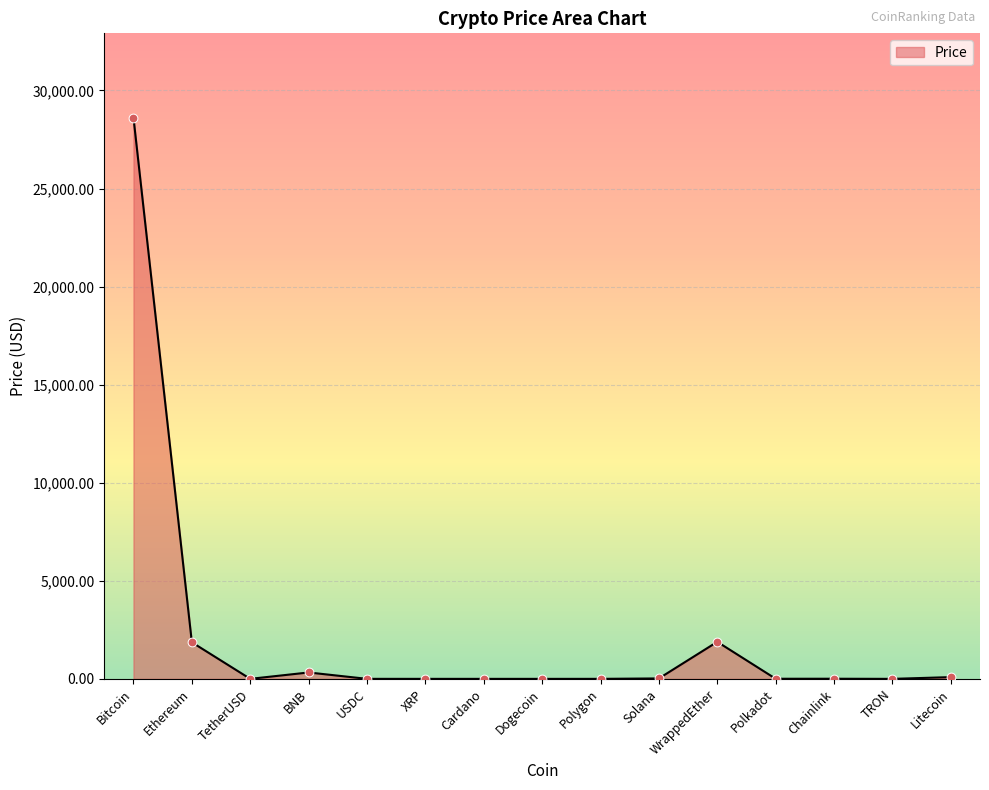

What is the change in value from Bitcoin to USDC?

-28619.9